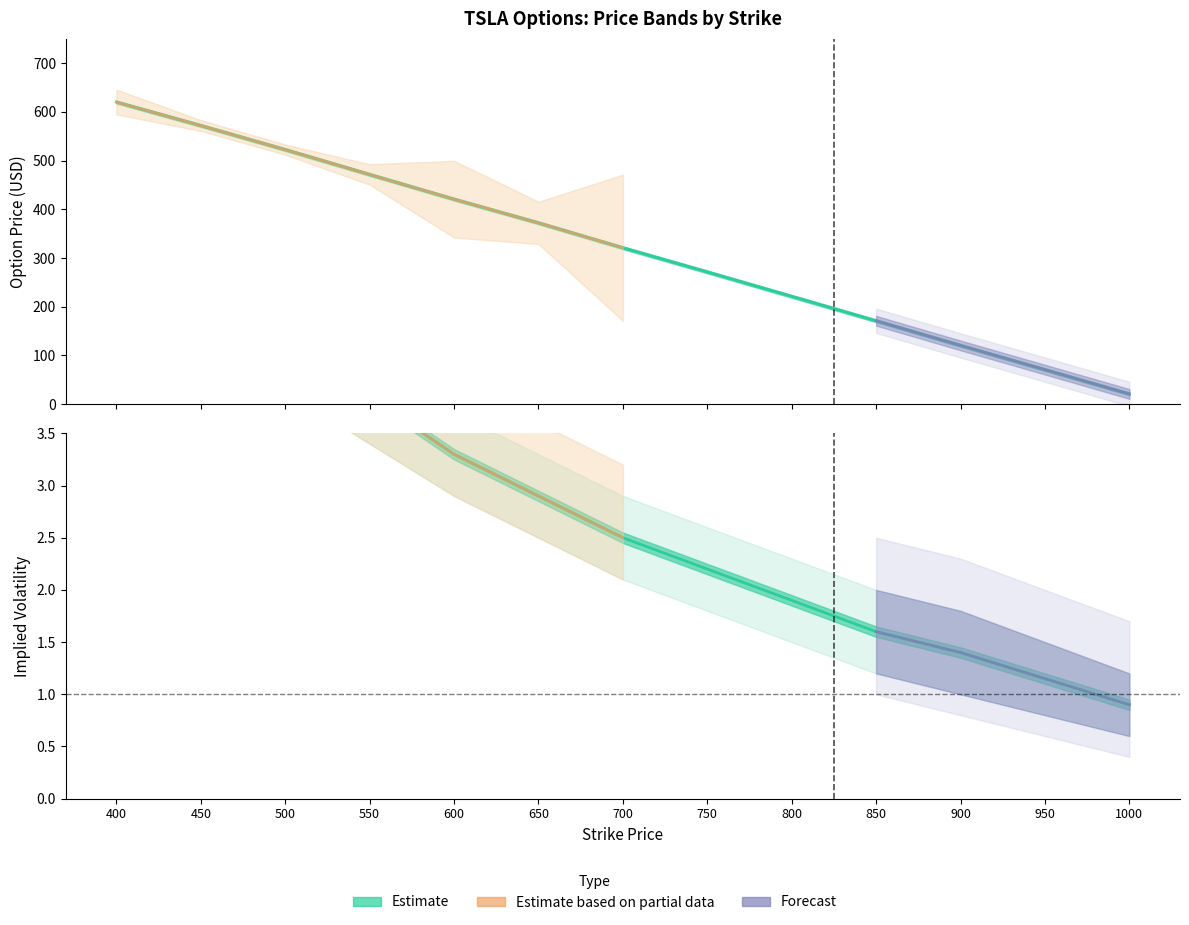

True or false: the data shows 120.5 at 900.

True